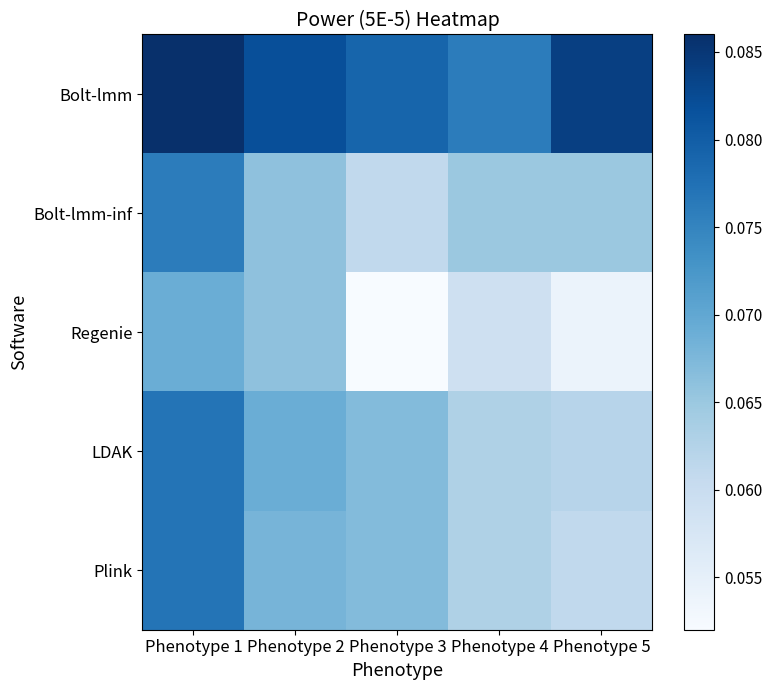

What is the minimum value shown in the chart?

0.1